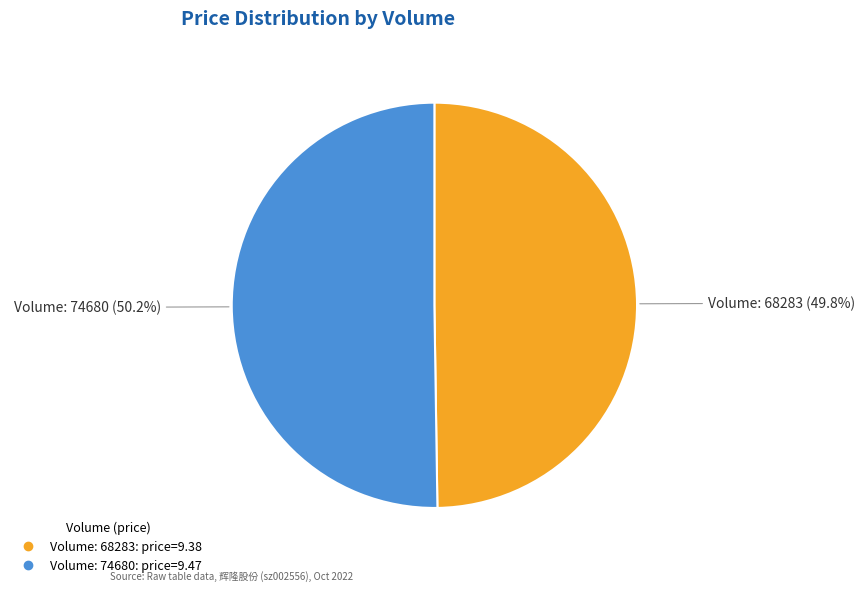

Count the number of slices in the pie.

2